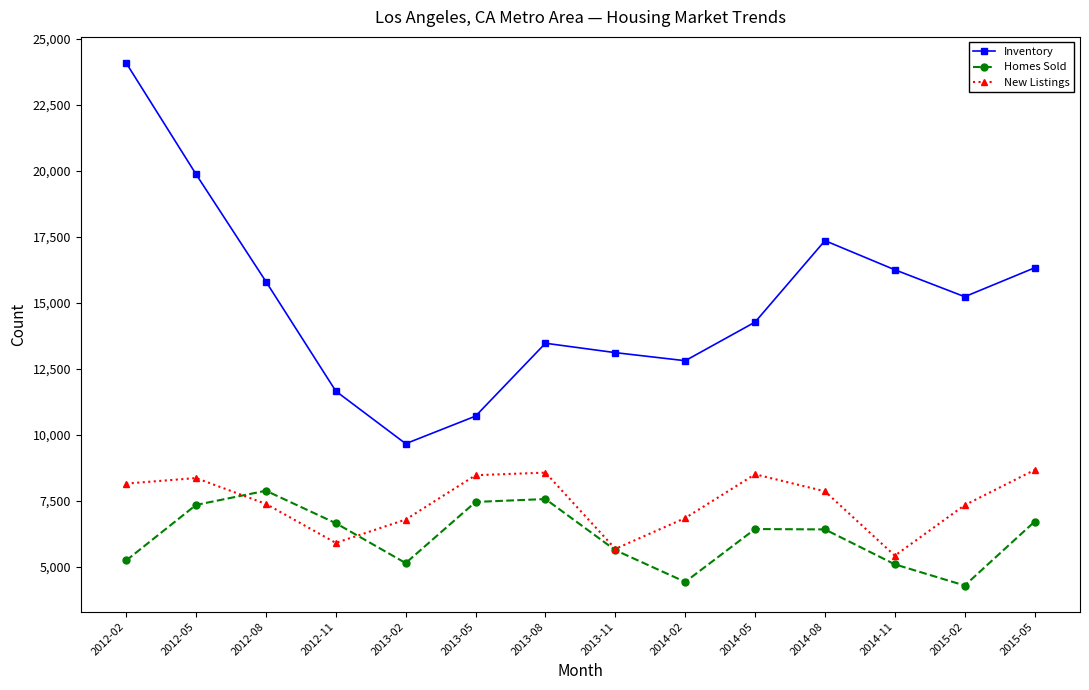

What is the spread (max minus min) of values at 2013-11?

7482